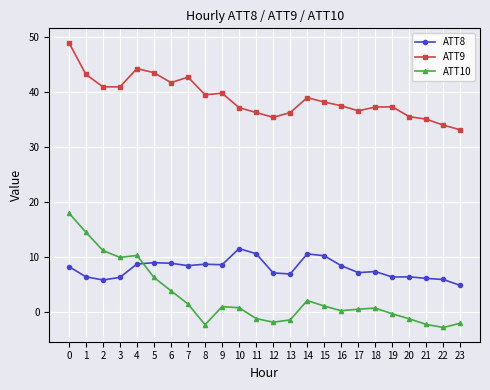

What is the value of the ATT9 point at the 24th from the left?

33.1